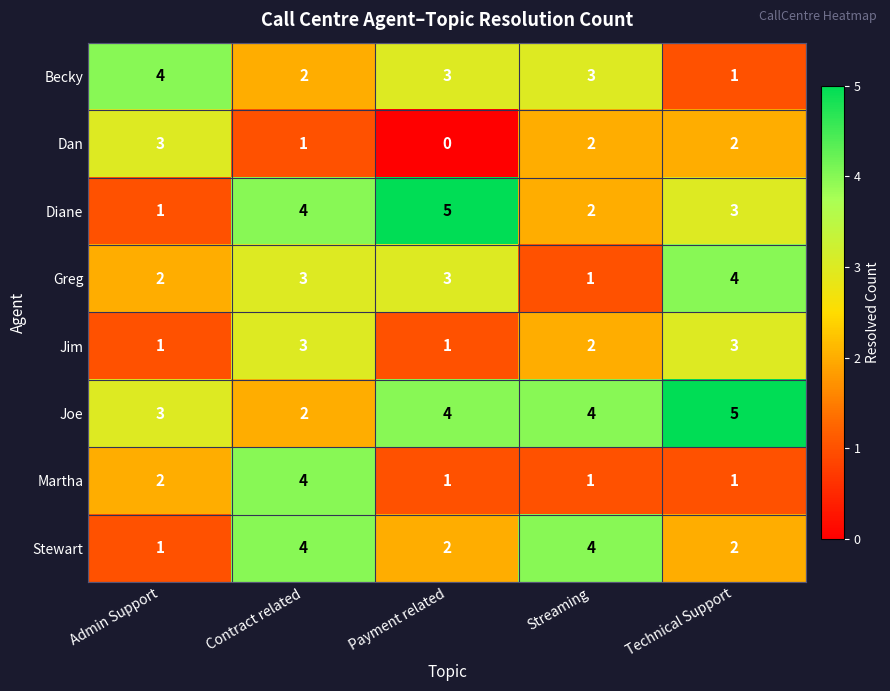

What is the maximum value shown in the chart?

5